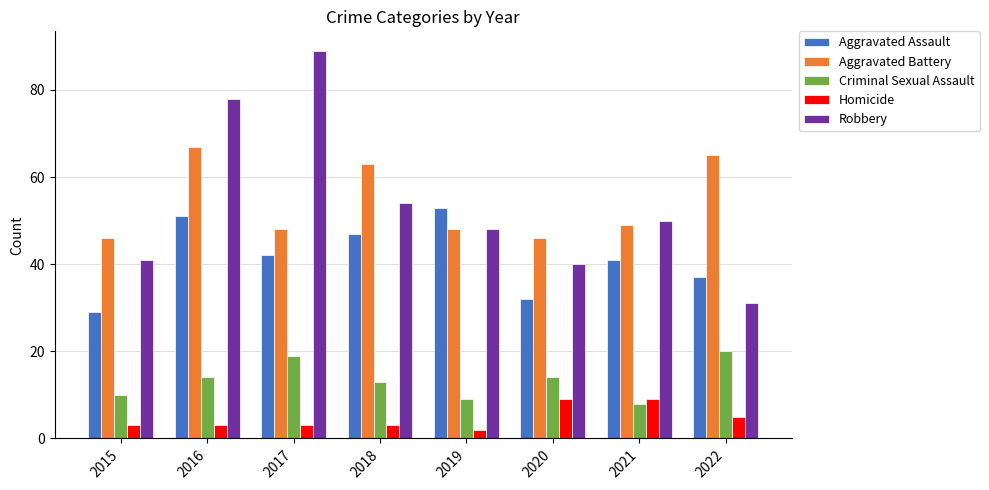

Rank the series by their maximum value, from highest to lowest.

Robbery, Aggravated Battery, Aggravated Assault, Criminal Sexual Assault, Homicide